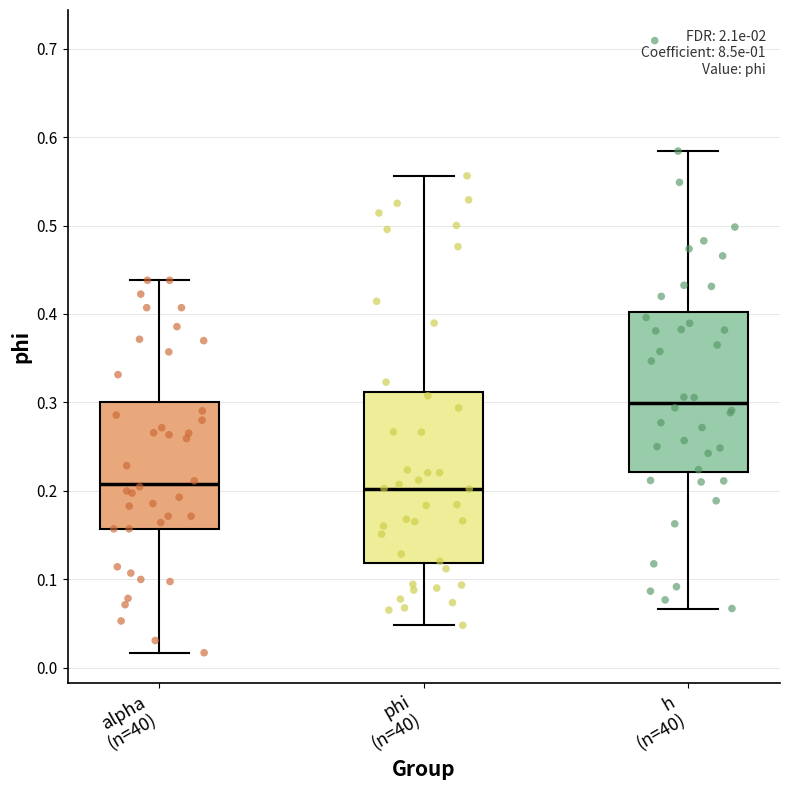

Reading left to right, read every box against the y-axis: the position of its median line, the range the box covers, and the ends of its whiskers. The values are not printed on the chart, so give them approximately, as read against the axis.

alpha (n=40): median 0.21, box 0.16 to 0.30, whiskers 0.02 to 0.44
phi (n=40): median 0.20, box 0.12 to 0.31, whiskers 0.05 to 0.56
h (n=40): median 0.30, box 0.22 to 0.40, whiskers 0.07 to 0.58